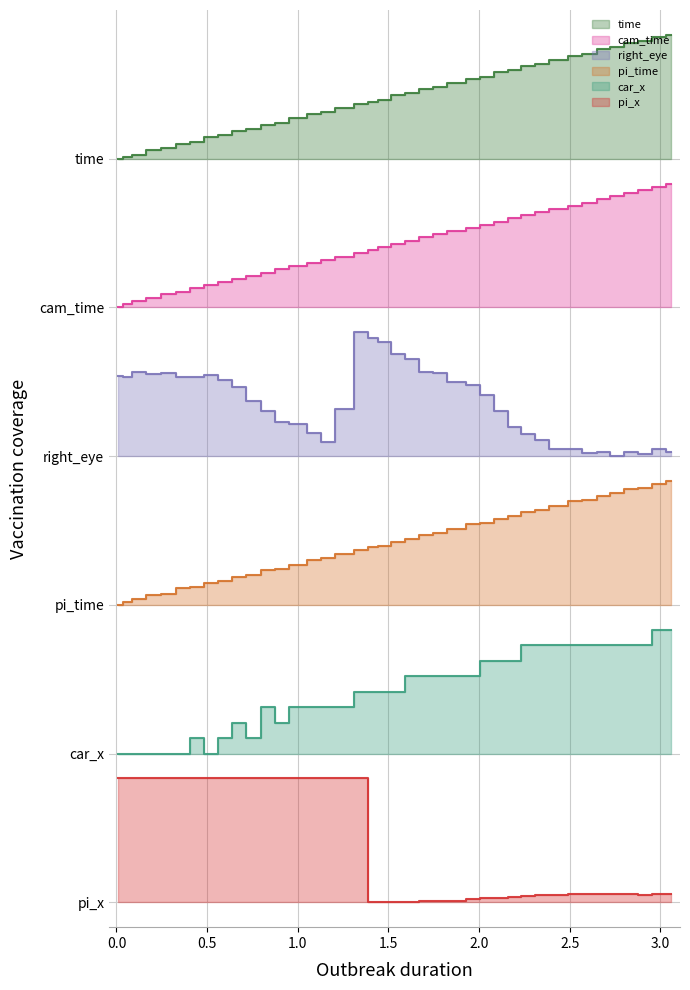

Which category has the highest value in the pi_x series?

0.01